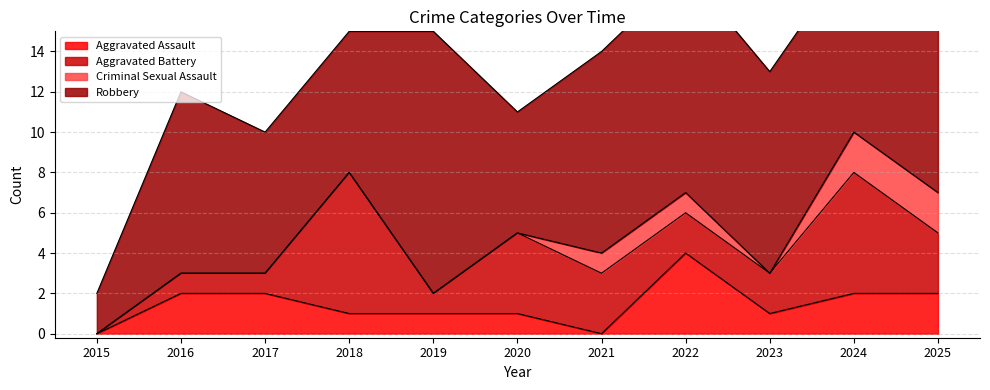

Which series has the widest spread of values?

Robbery